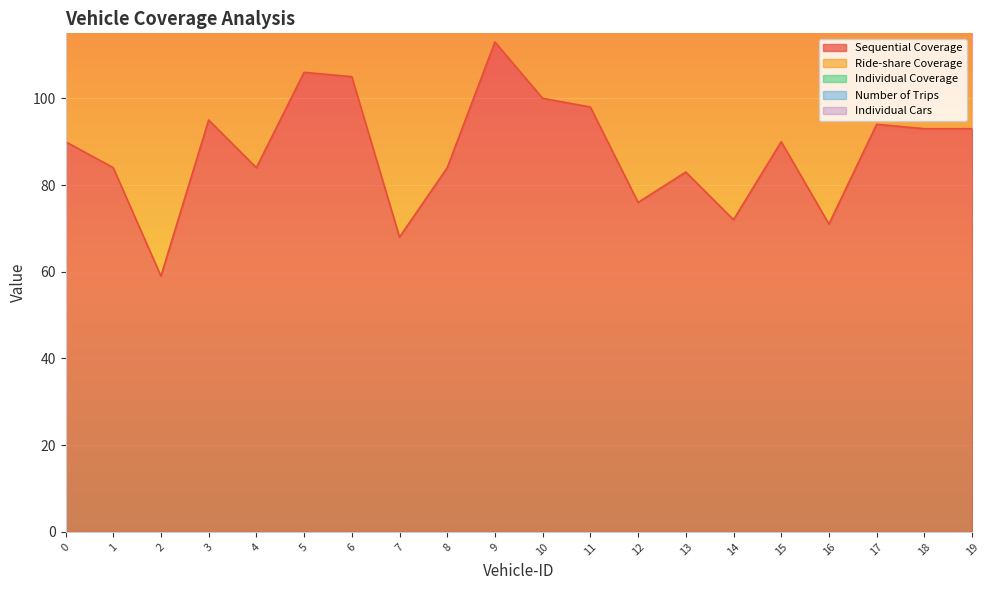

At 9, list the series in order from smallest to largest.

Number of Trips, Individual Cars, Individual Coverage, Ride-share Coverage, Sequential Coverage